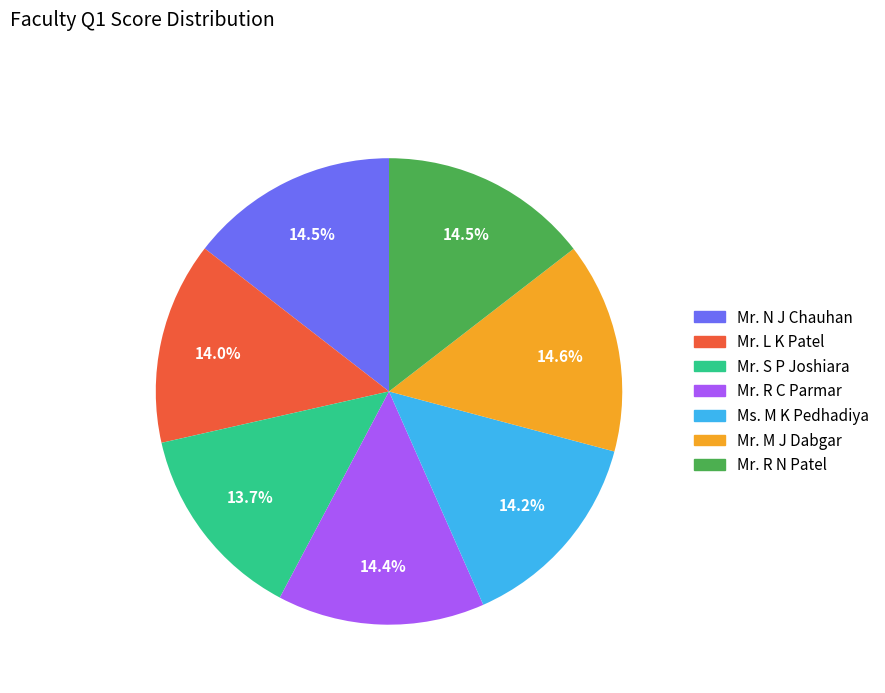

What is the total percentage of Mr. M J Dabgar and Mr. S P Joshiara?

28.3%